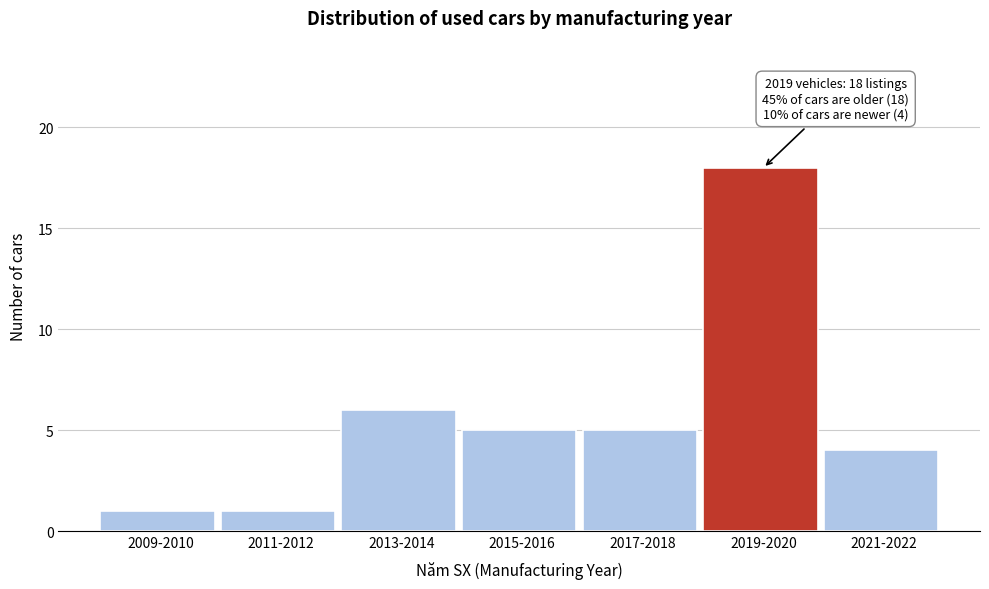

Reading right to left, what are all the values shown in this chart?

4	18	5	5	6	1	1